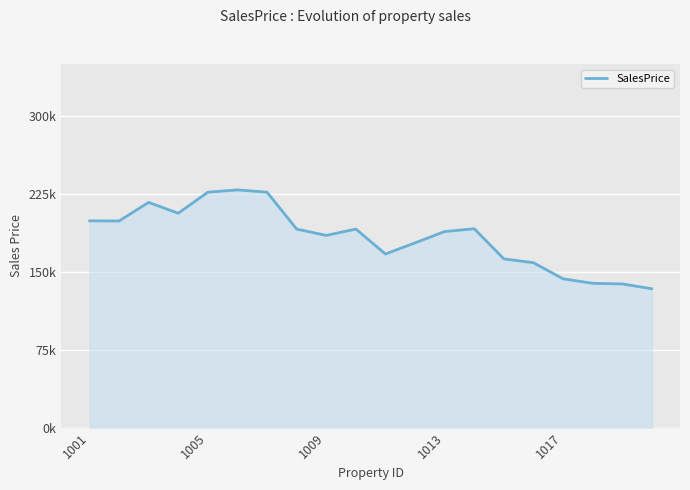

Is this an area chart (filled region under the line)?

Yes